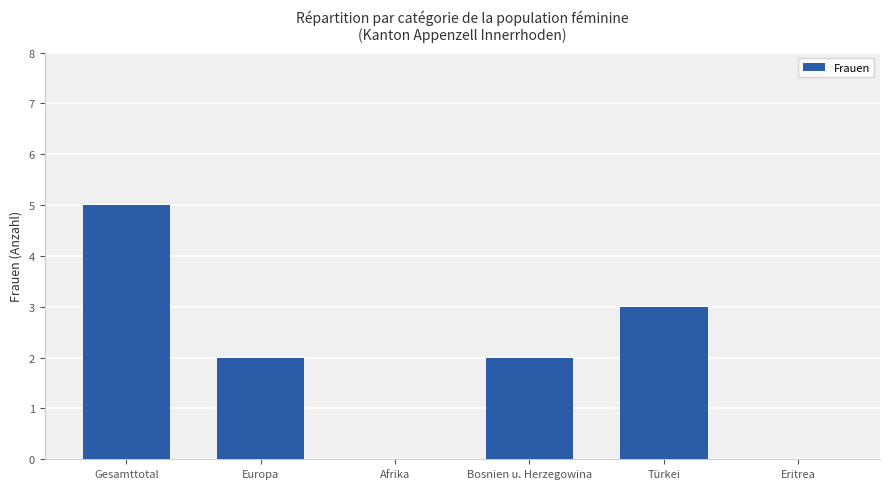

The value at Europa is 1. True or false?

False